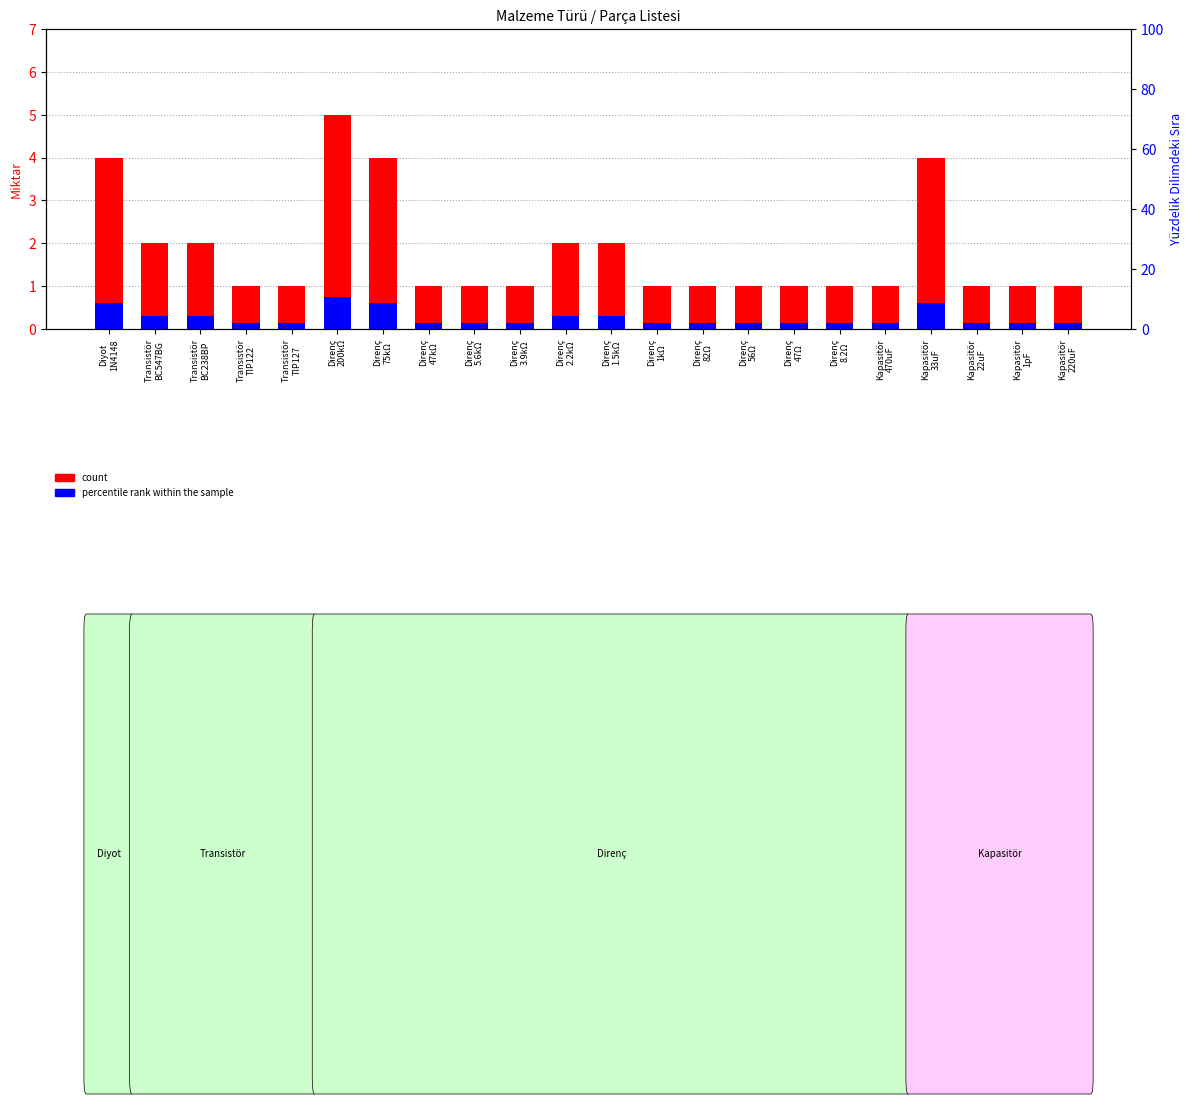

What is the label of the 8th bar from the right?

Direnç
56Ω